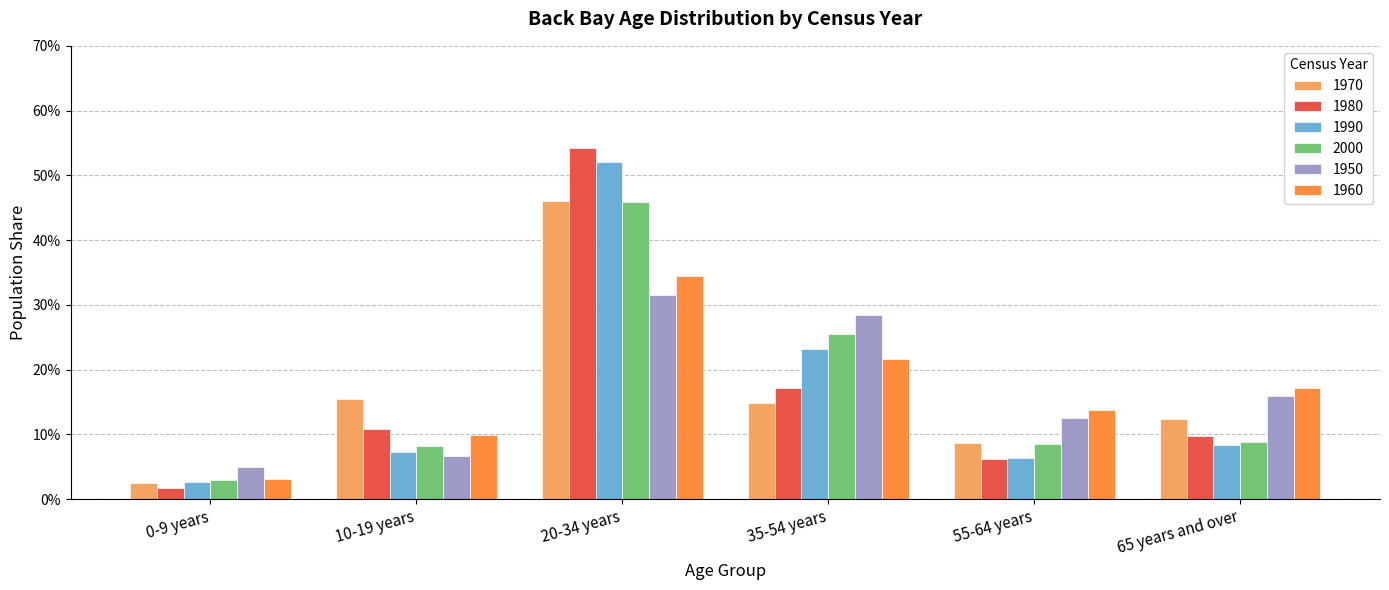

Which has a higher value, 0-9 years or 55-64 years?

55-64 years